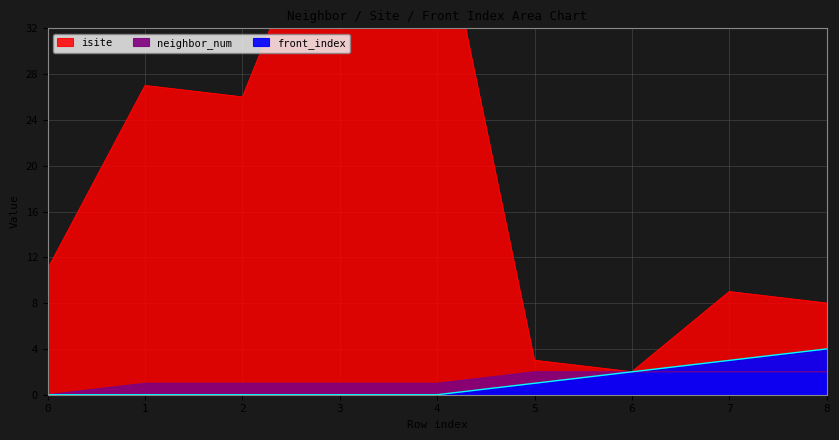

Reading left to right, list all the values displayed in this chart.

isite: 0=11	1=27	2=26	3=47	4=44	5=3	6=2	7=9	8=8
neighbor_num: 0=0	1=1	2=1	3=1	4=1	5=2	6=2	7=2	8=2
front_index: 0=0	1=0	2=0	3=0	4=0	5=1	6=2	7=3	8=4